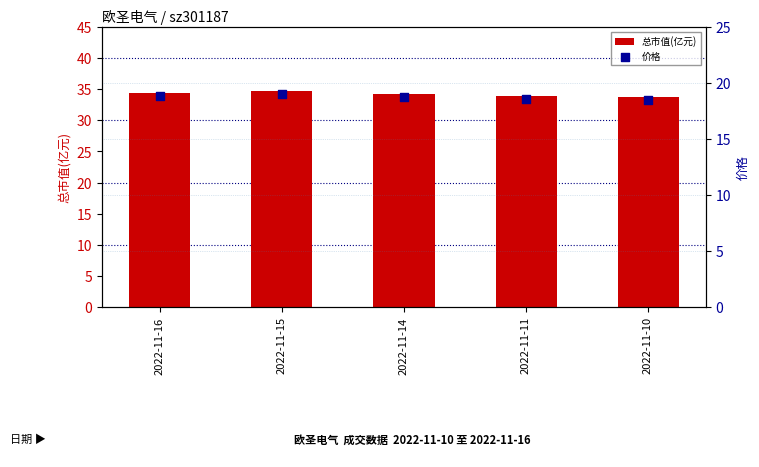

At how many categories does at least one series exceed 21?

5